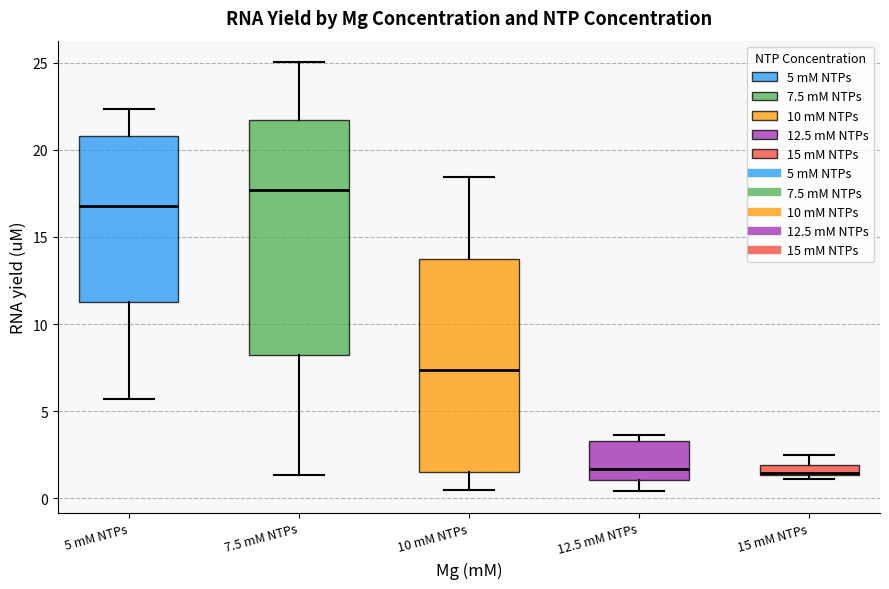

Where does the lower whisker of the box for 5 mM NTPs end on the y-axis? The values are not printed on the chart, so give them approximately, as read against the axis.

5.5